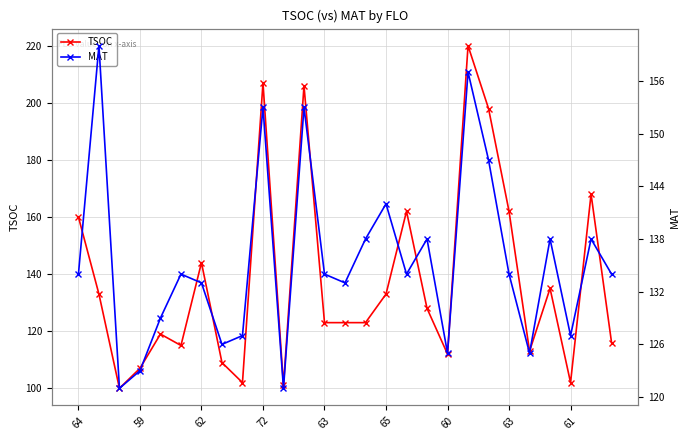

What is the average value of the TSOC series?

138